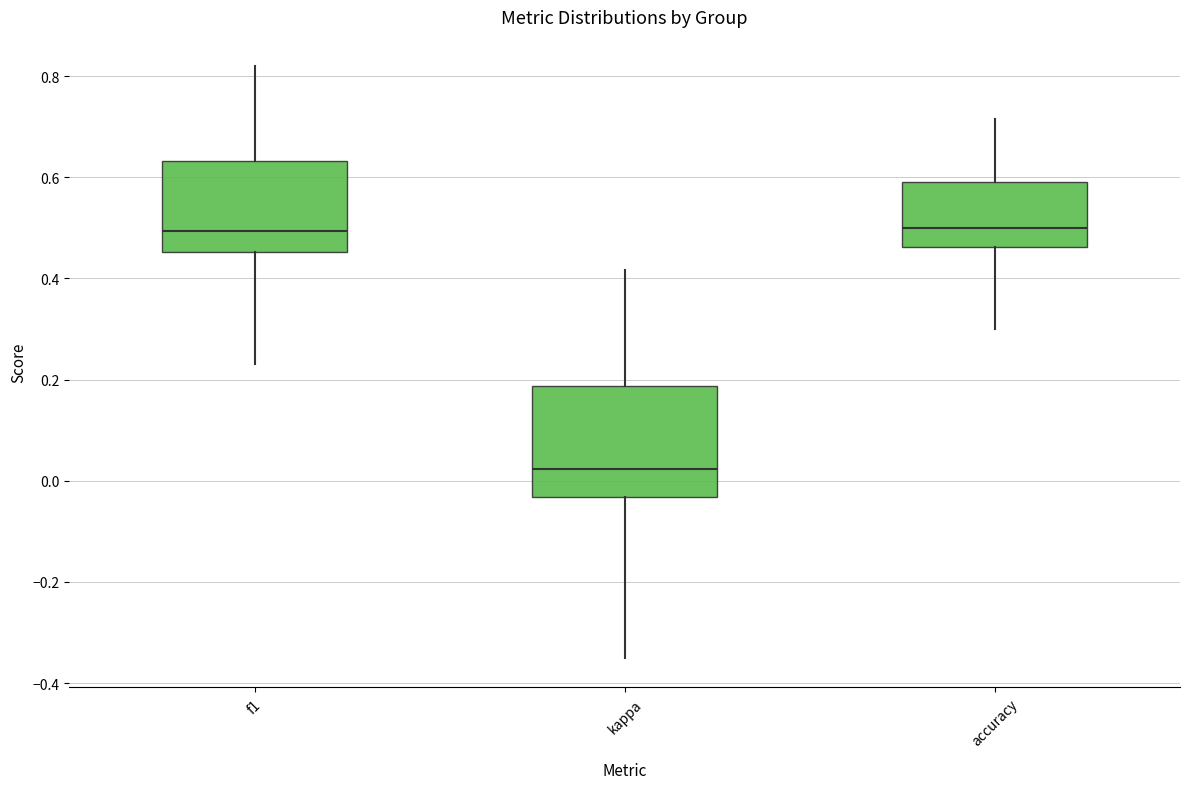

Reading left to right, transcribe this box plot: for each box, give where its median line is, the range the box spans, and where its two whiskers end, as read against the y-axis. The values are not printed on the chart, so give them approximately, as read against the axis.

f1: median 0.50, box 0.46 to 0.64, whiskers 0.24 to 0.82
kappa: median 0.02, box -0.04 to 0.18, whiskers -0.34 to 0.42
accuracy: median 0.50, box 0.46 to 0.60, whiskers 0.30 to 0.72